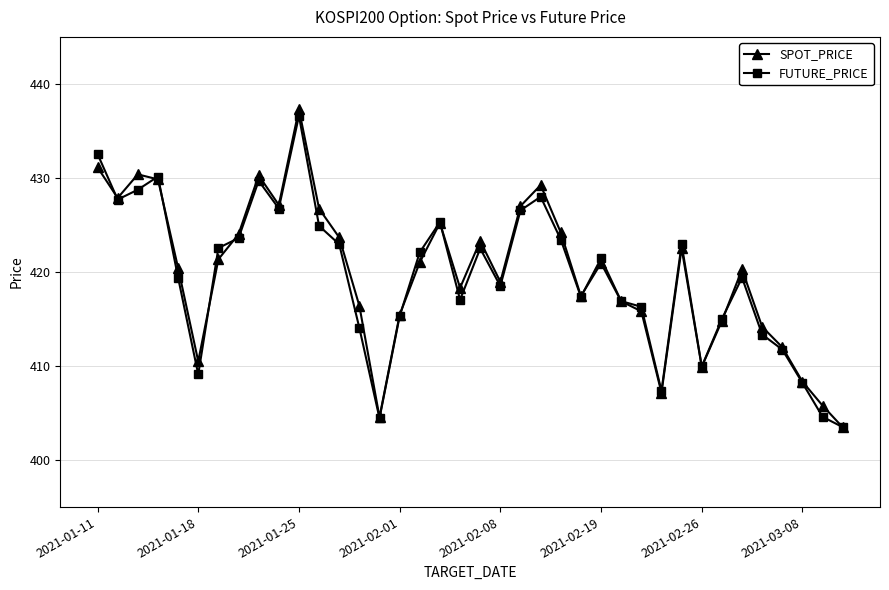

What is the lowest value of the SPOT_PRICE series?

403.5